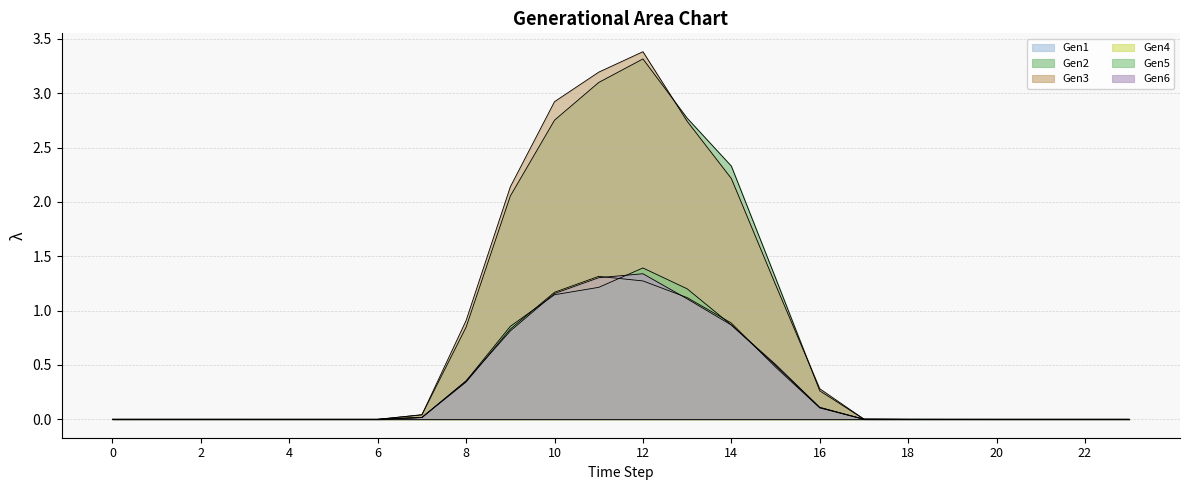

The value of Gen6 at 8 is 0.5. True or false?

False